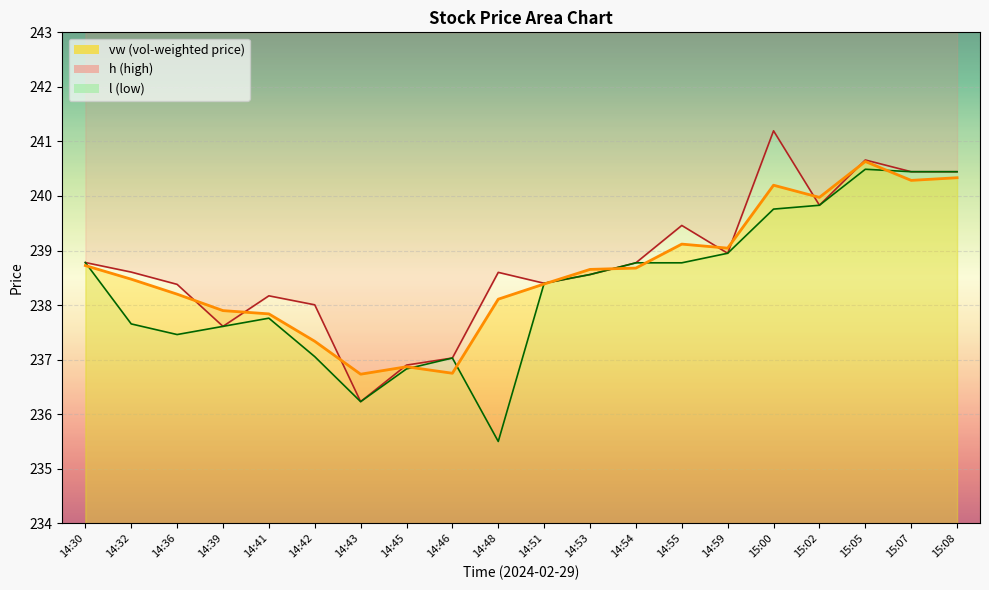

In l, how many points are higher than both neighbors (excluding endpoints)?

3